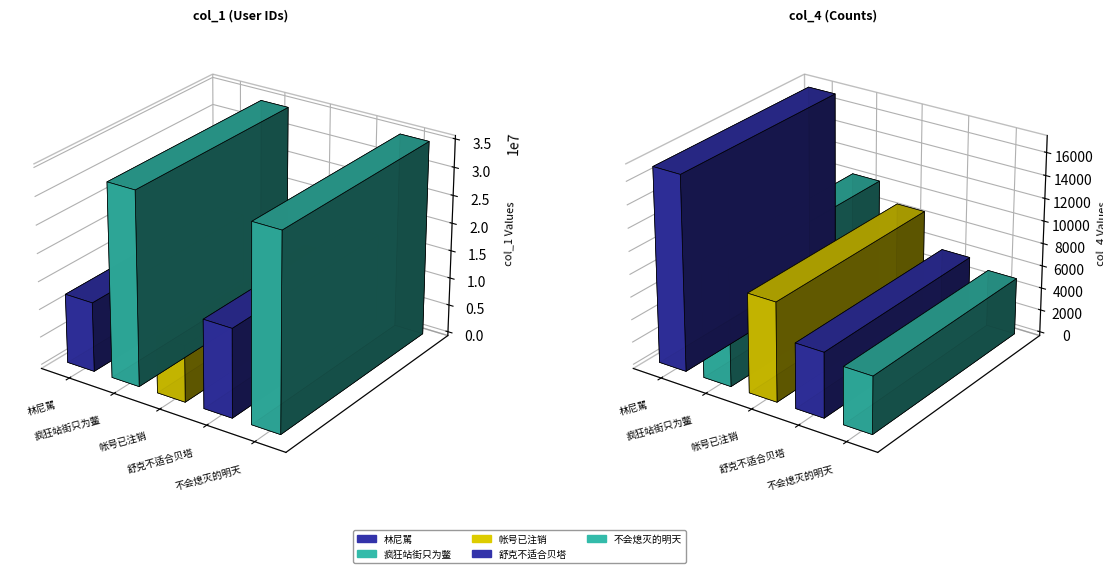

Reading right to left, transcribe all the data shown in this chart.

col_1: 不会熄灭的明天=34871005	舒克不适合贝塔=15792882	帐号已注销=10096685	疯狂站街只为鳖=34507326	林尼駡=12414155
col_4: 不会熄灭的明天=5030	舒克不适合贝塔=5714	帐号已注销=8702	疯狂站街只为鳖=10327	林尼駡=17107